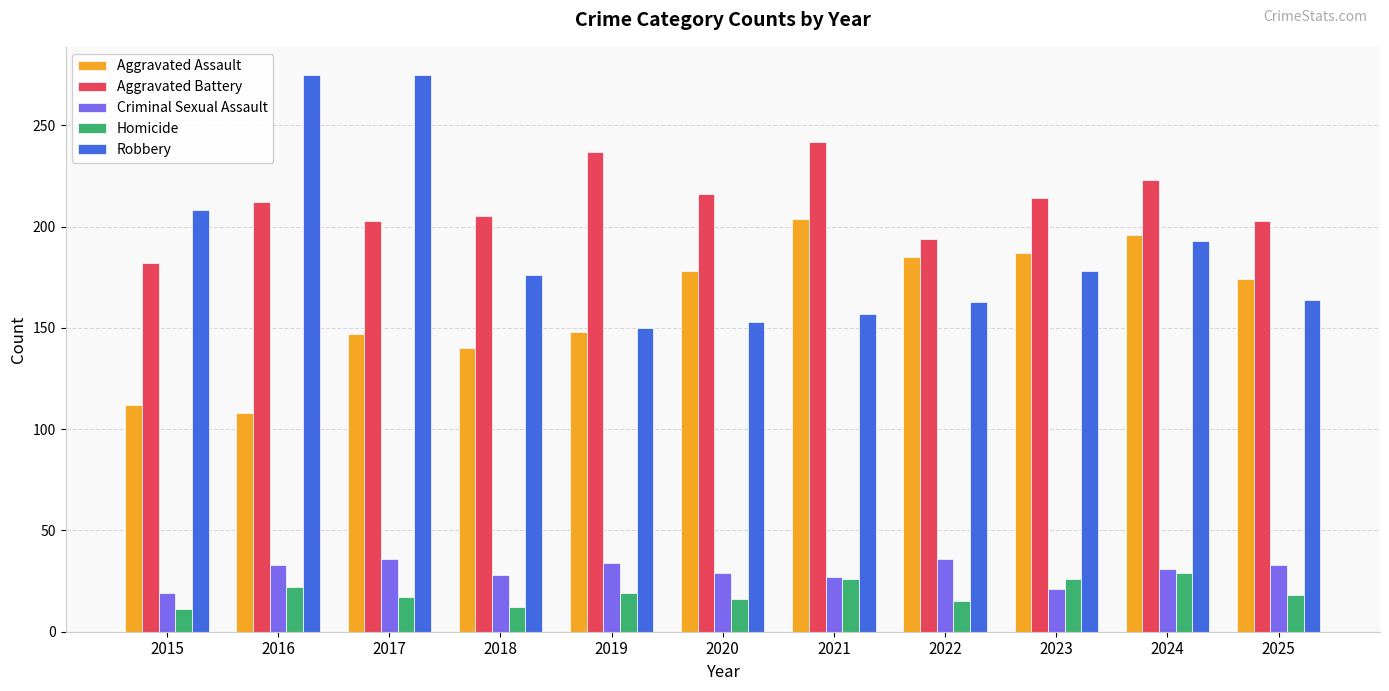

The Criminal Sexual Assault series shows 45 at 2016. True or false?

False